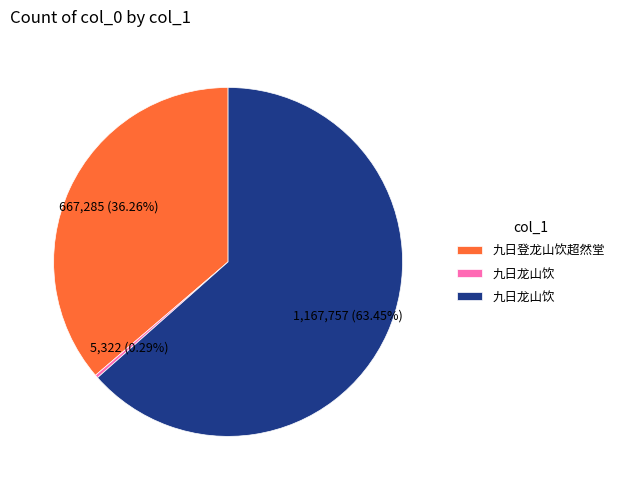

Is there a majority slice in this chart?

Yes